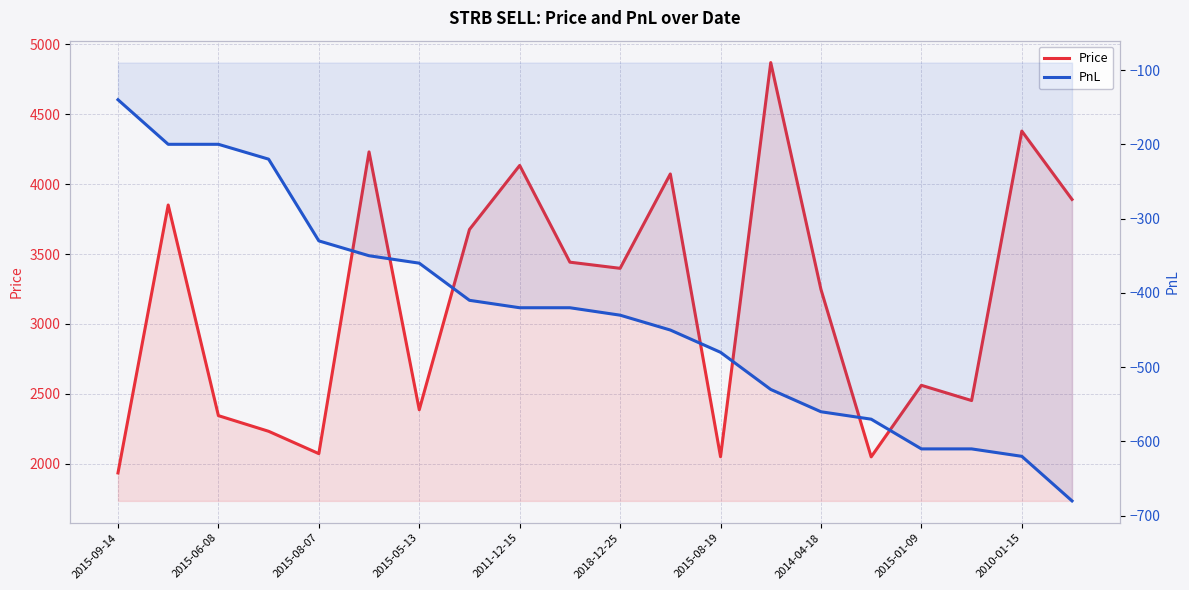

Reading right to left, transcribe all the data shown in this chart.

Price: 3891	4380	2452	2561	2049	3247	4870	2050	4073	3398	3442	4134	3676	2386	4231	2072	2232	2344	3851	1934
PnL: -680	-620	-610	-610	-570	-560	-530	-480	-450	-430	-420	-420	-410	-360	-350	-330	-220	-200	-200	-140